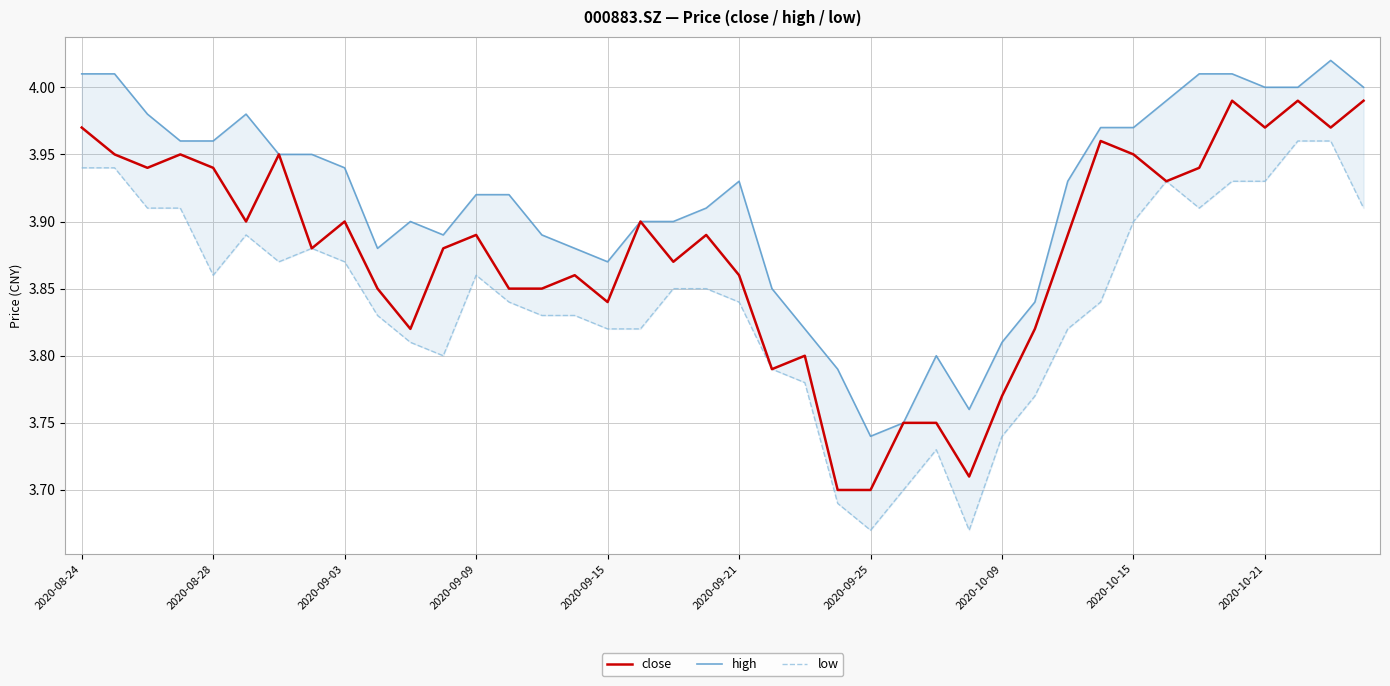

True or false: close has a value of 2.6 at 2020-10-21.

False